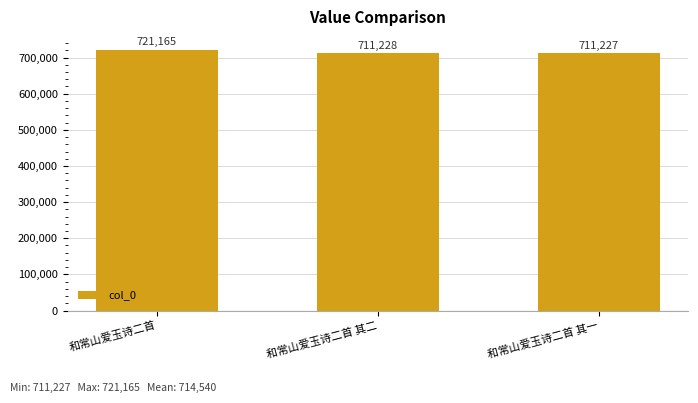

What is the label of the 3rd bar from the left?

和常山爱玉诗二首 其一